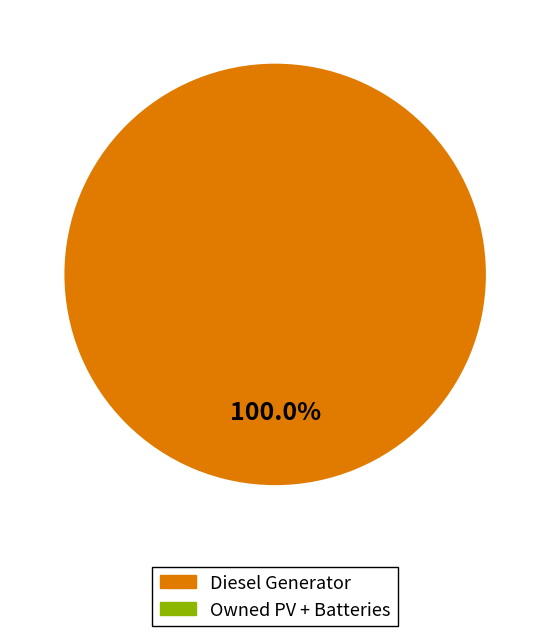

Is there any slice that represents more than half of the pie?

Yes